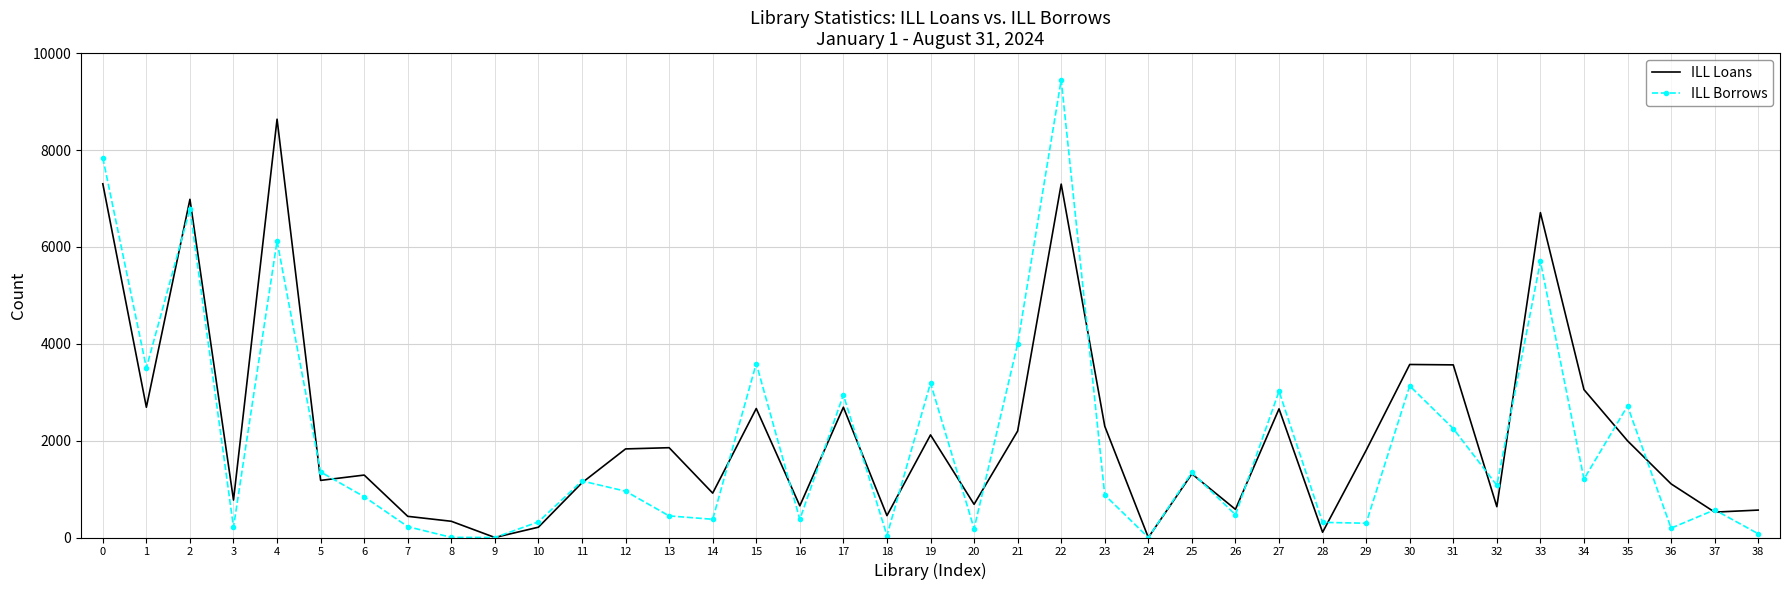

Rank the series by their maximum value, from lowest to highest.

ILL Loans, ILL Borrows